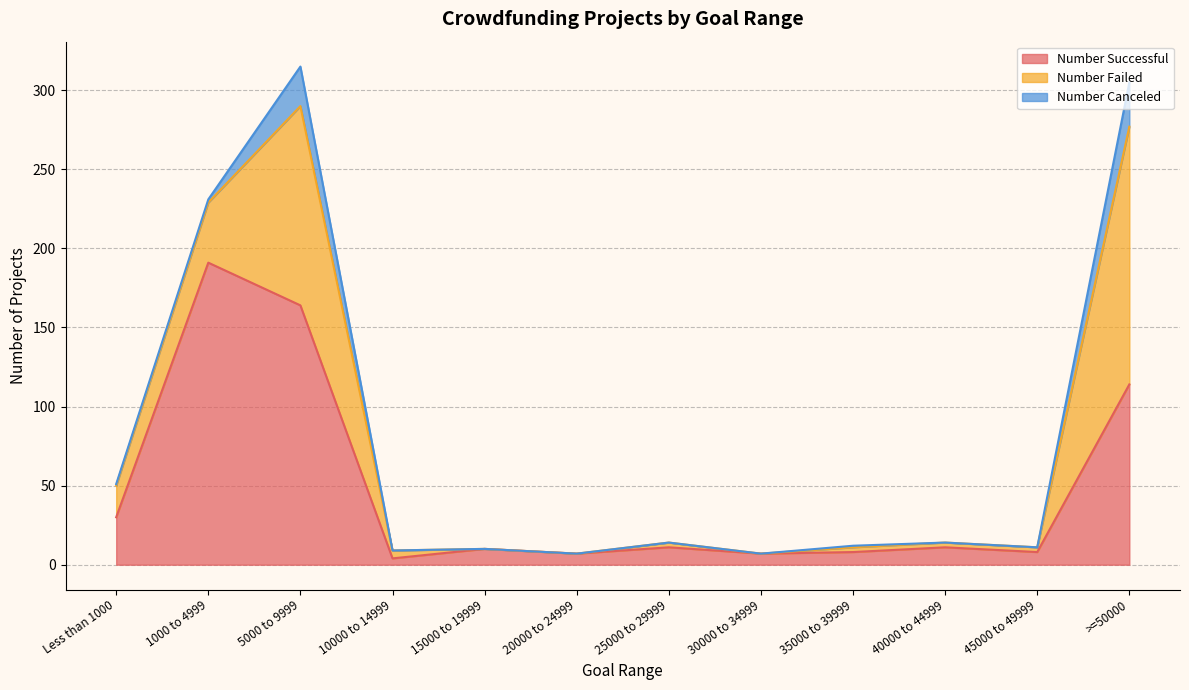

Does the chart have visible grid lines?

Yes